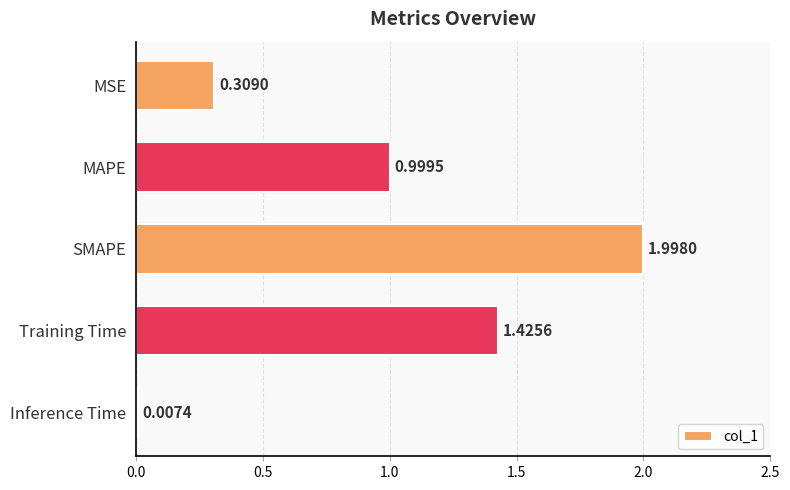

Approximately how many times larger is the value at Training Time compared to SMAPE?

0.7